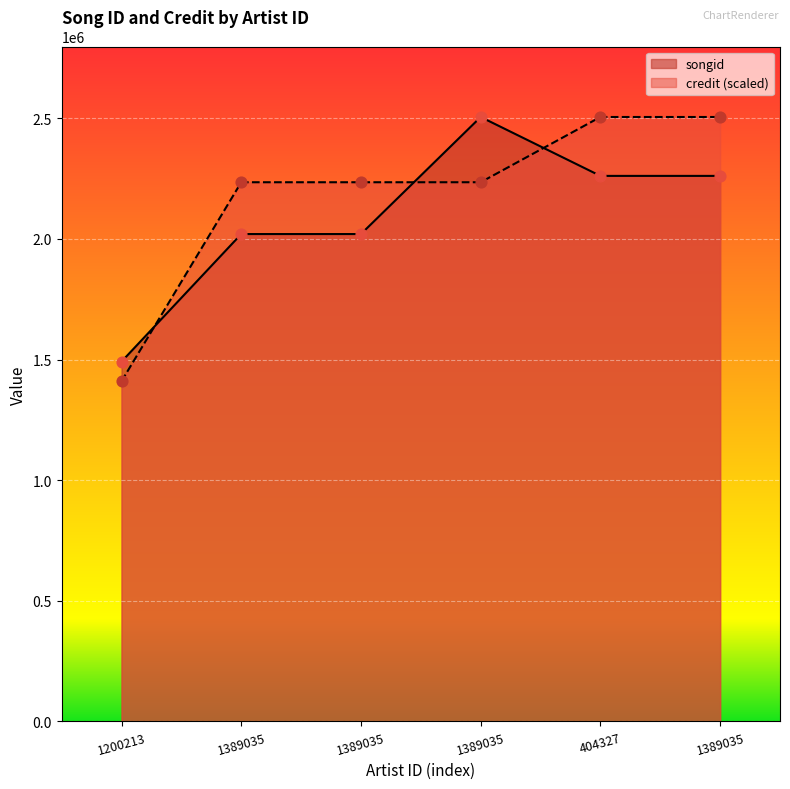

At how many categories does at least one series exceed 1469537?

6